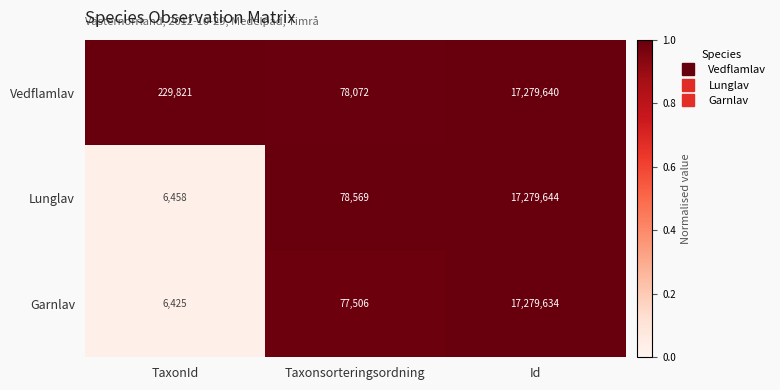

Rank the series at Id from lowest to highest value.

Garnlav, Vedflamlav, Lunglav